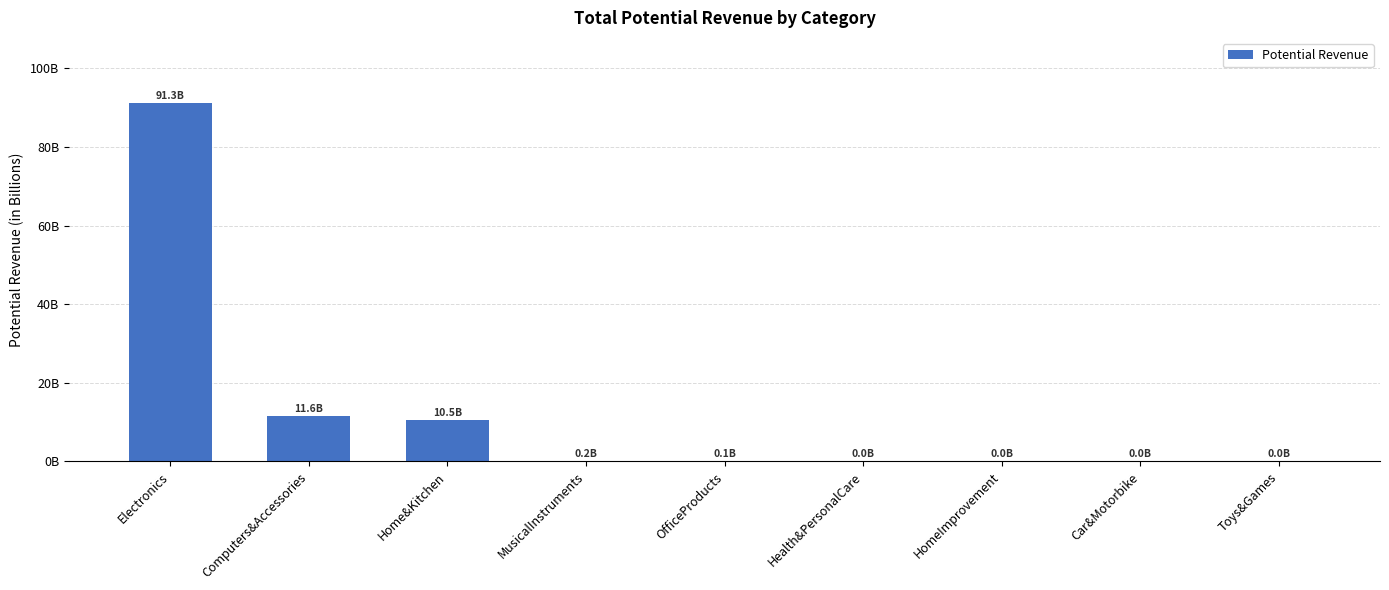

Are the bars horizontal?

No